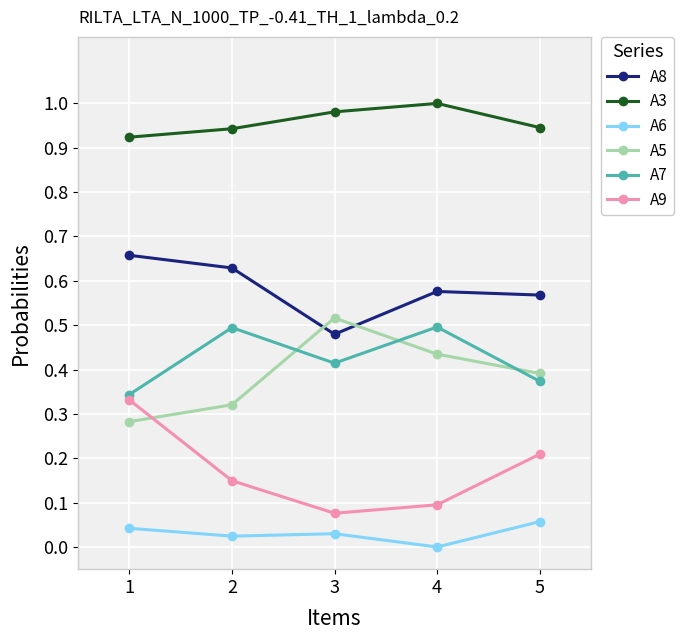

Between which two adjacent categories do A9 and A5 first intersect?

1 and 2